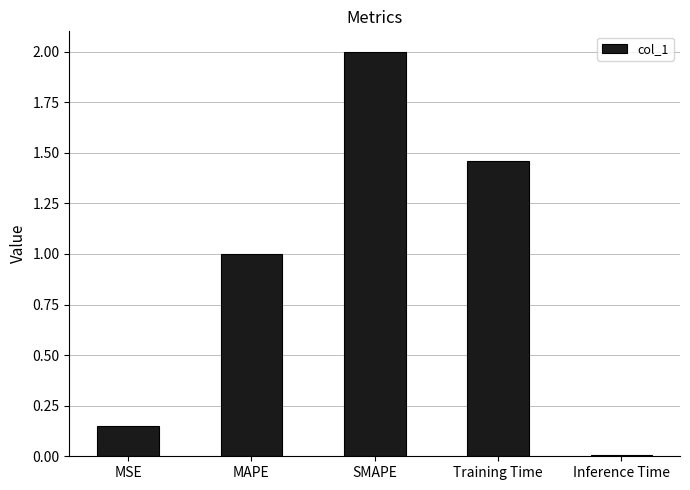

Is it true that the value at Inference Time is 0.0?

True